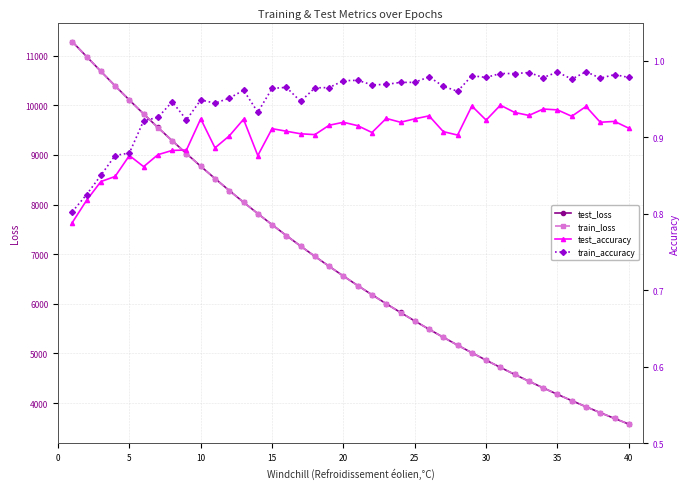

At how many categories does at least one series exceed 1811?

40